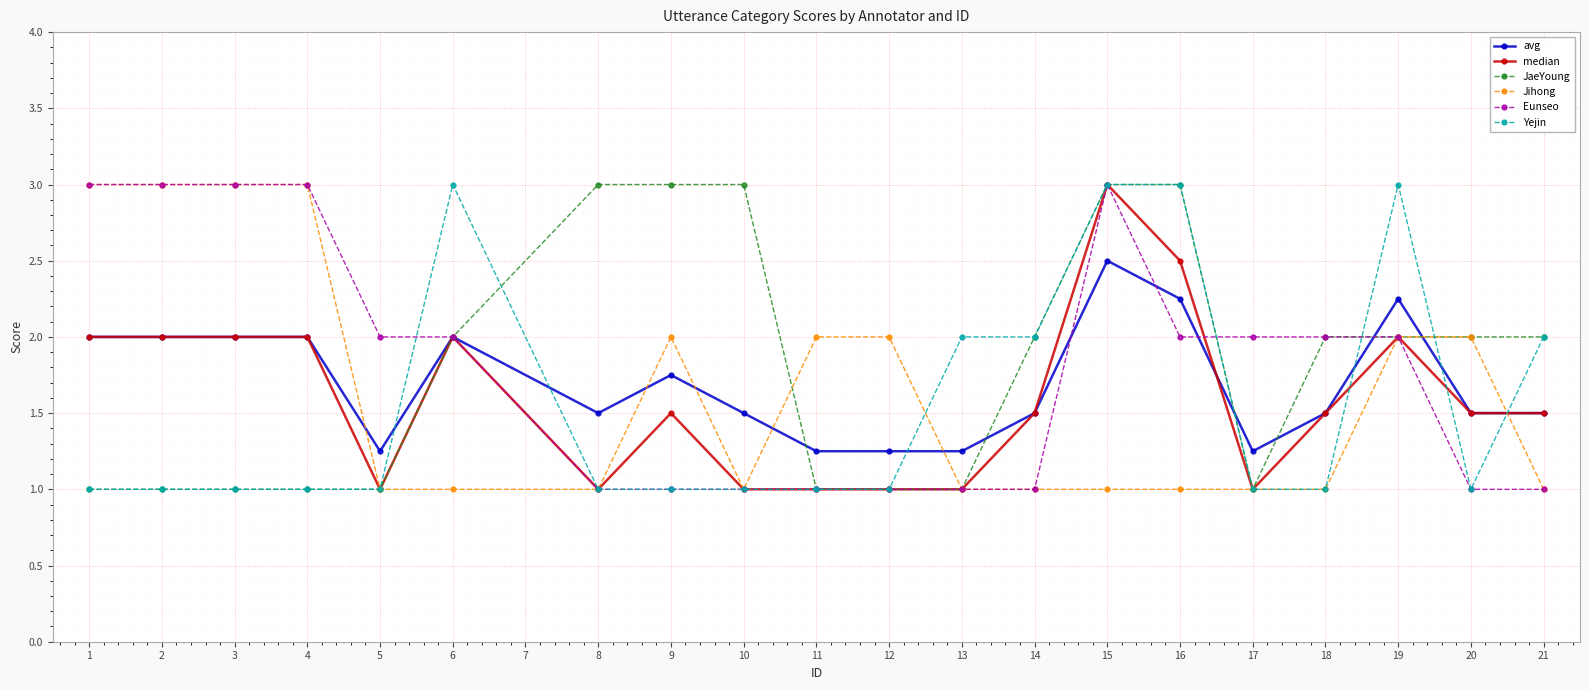

What is the difference between the highest and lowest values at 4?

2.0